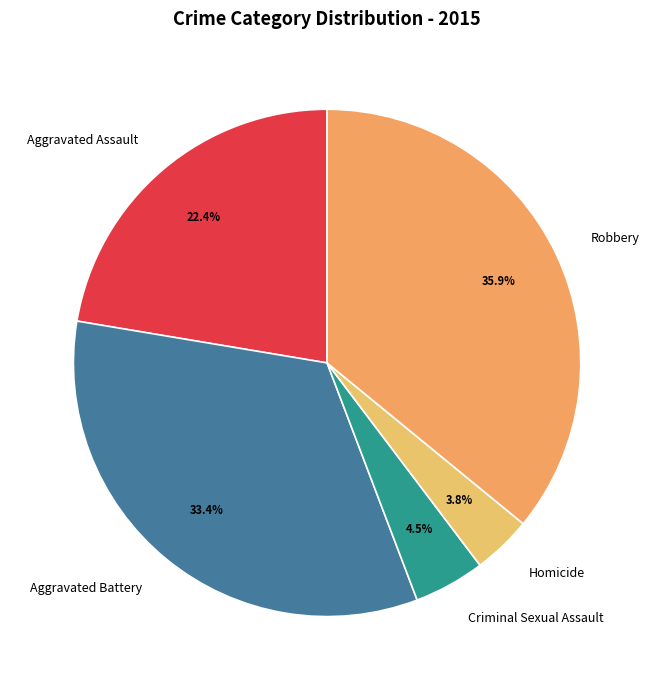

Is it true that Homicide is 4% of the pie?

True